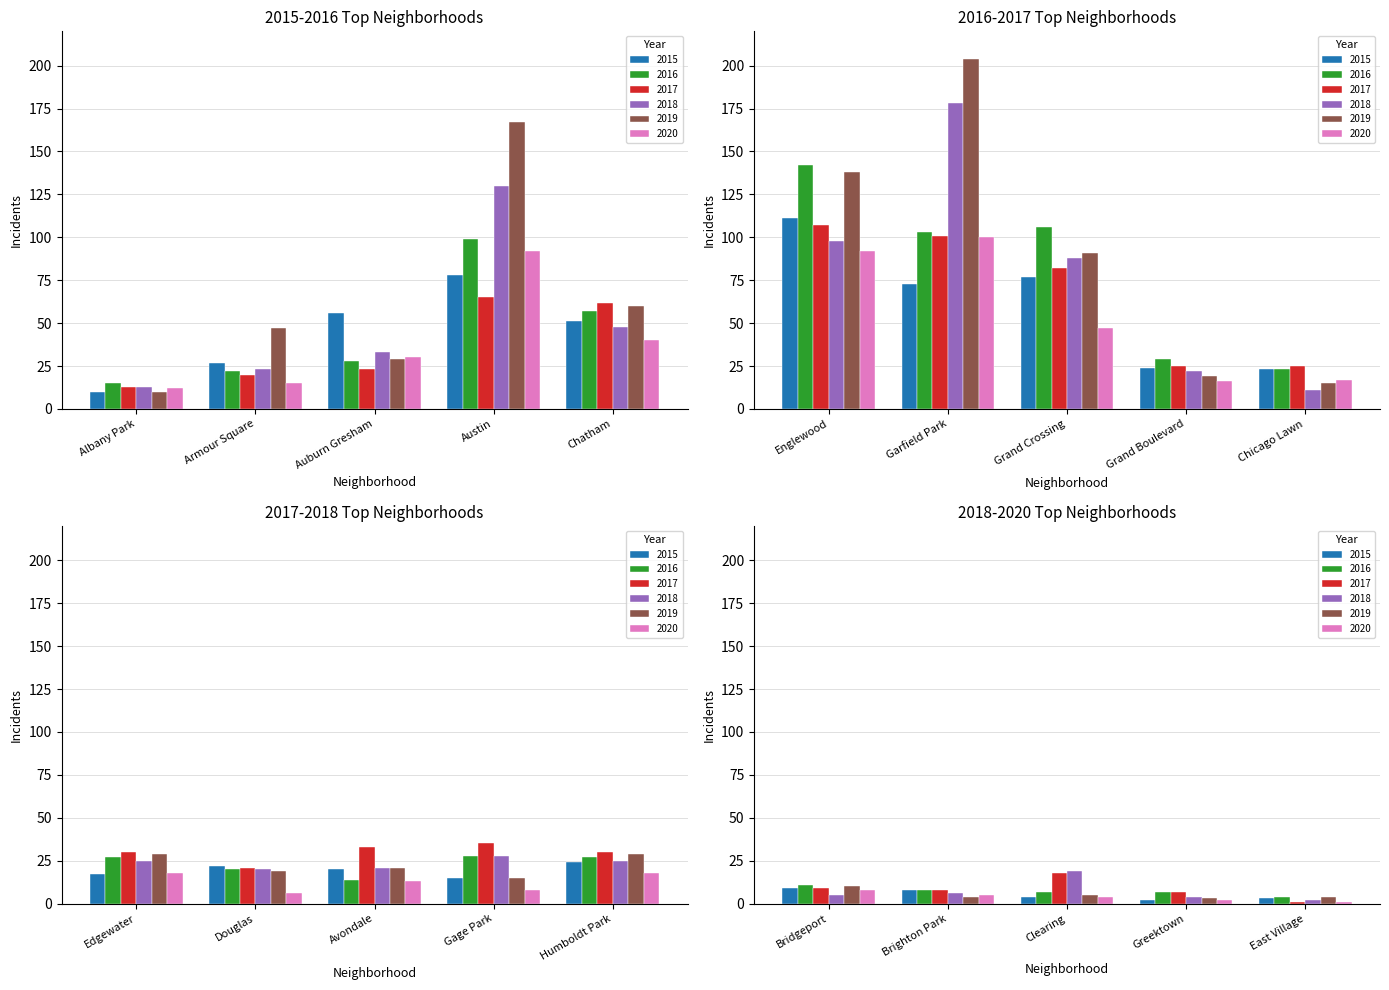

How many bars are there in total?

120